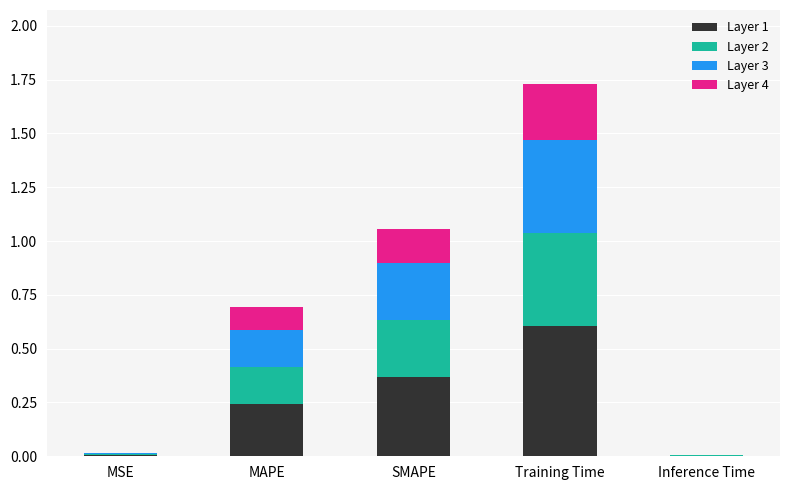

What is the total value across all series at Training Time?

1.7